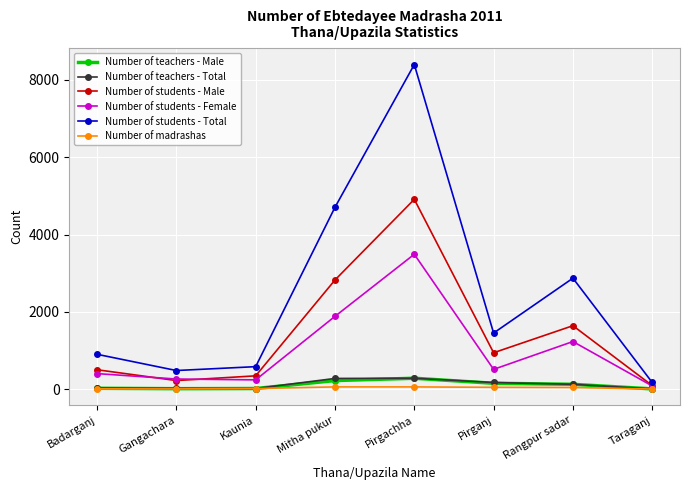

What is the difference between the second highest and second lowest values in the Number of students - Male series?

2603